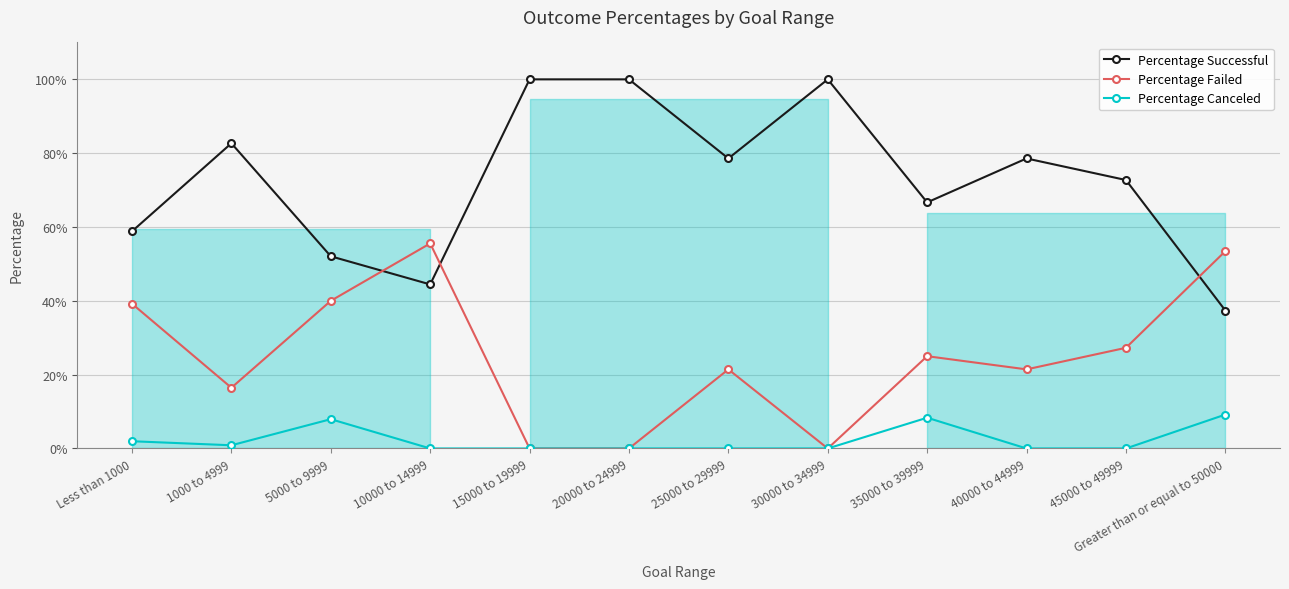

Count the Percentage Successful values in the range 0 to 1.

12